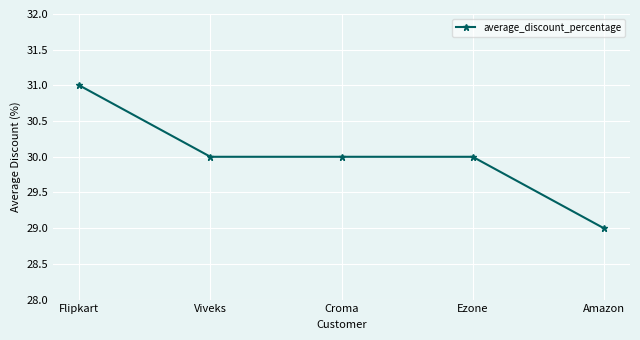

What is the ratio of the value at Croma to the value at Viveks?

1.0